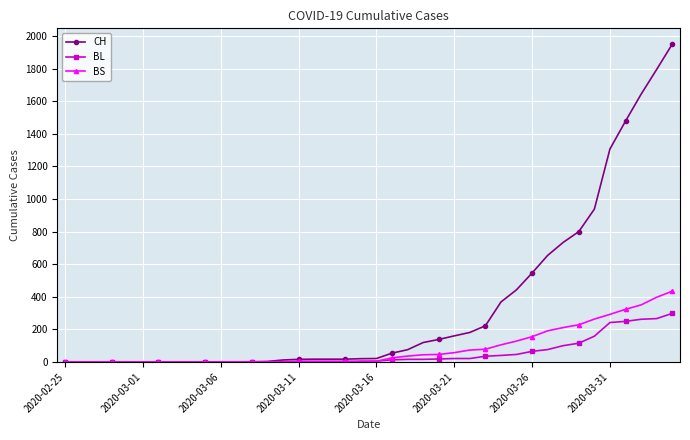

What is the difference between the maximum and minimum values in the BS series?

434